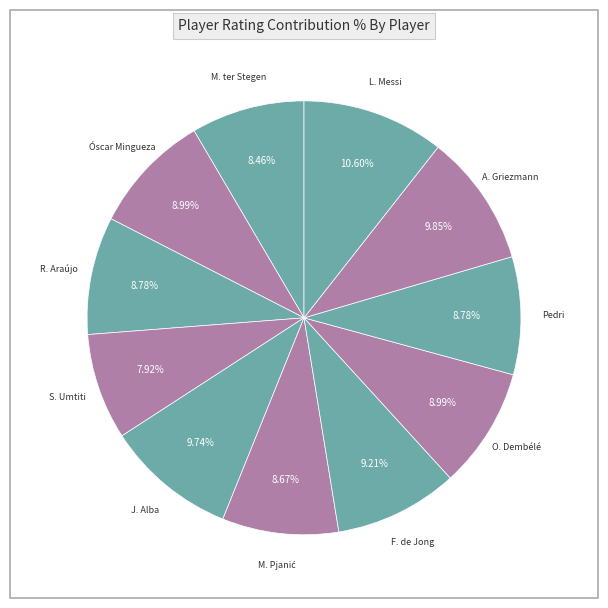

Count the number of slices in the pie.

11